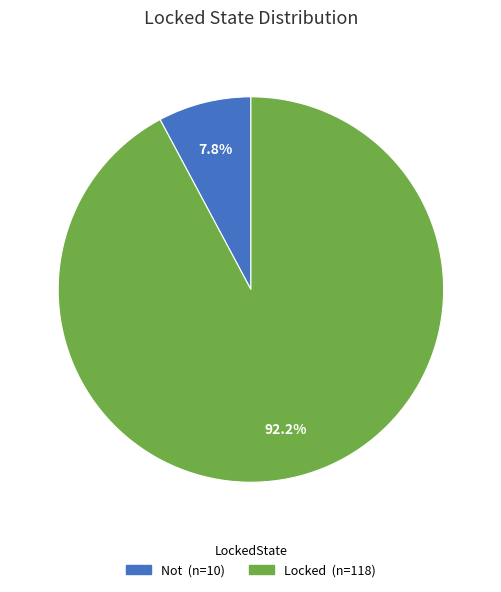

Which has a higher value, Not or Locked?

Locked